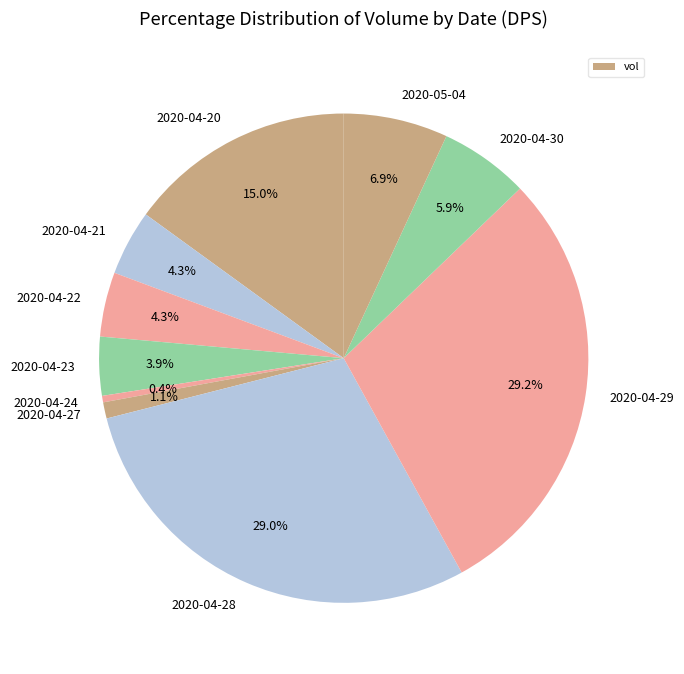

What is the smallest slice in the pie chart?

2020-04-24